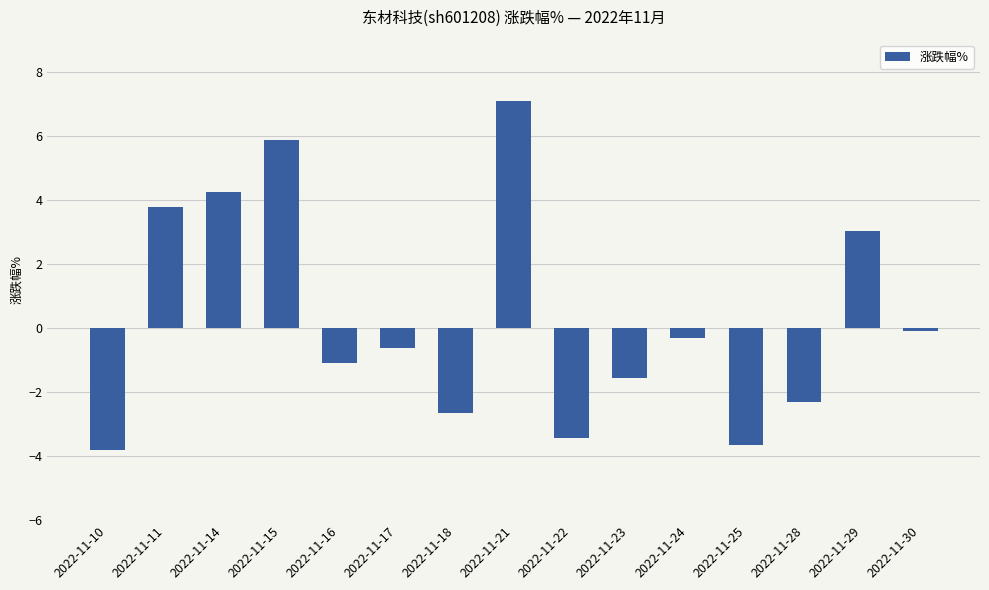

What is the difference between the values at 2022-11-30 and 2022-11-11?

3.9